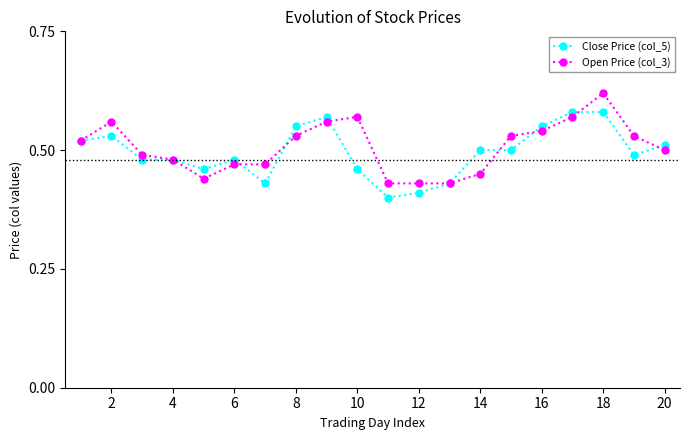

True or false: Close Price (col_5) has more than 1 points higher than both neighbors.

True